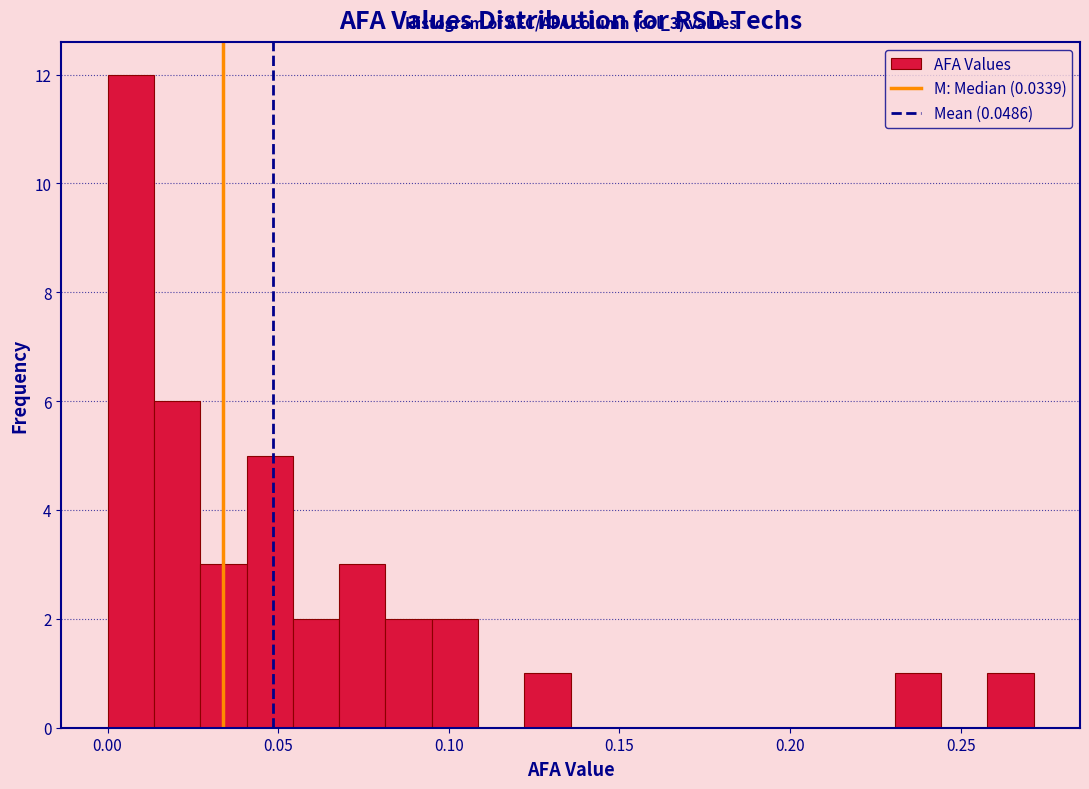

Read against the x-axis, roughly where is the centre of the tallest bar?

0.005